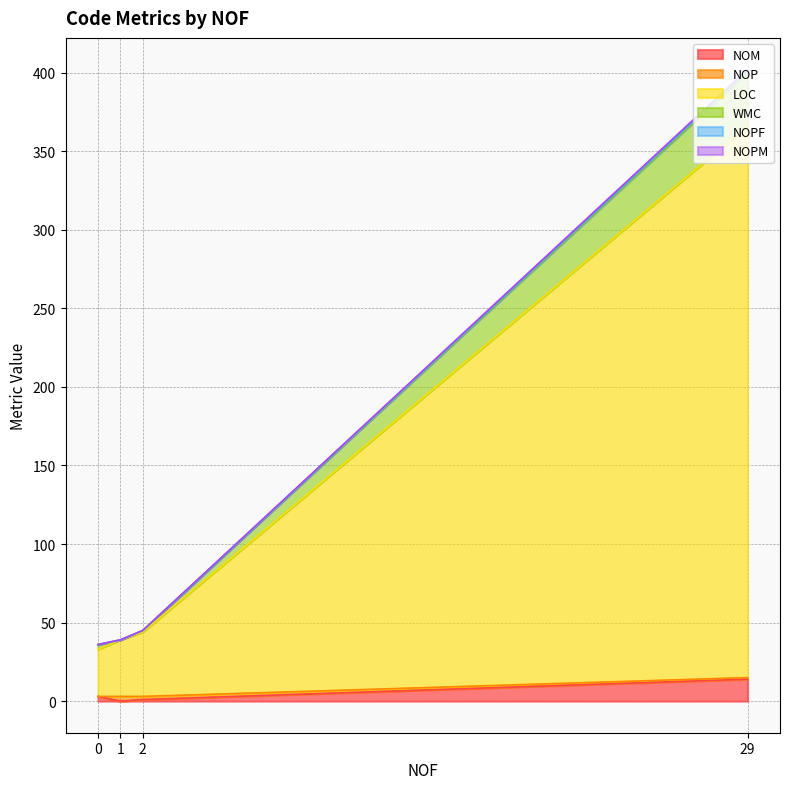

What is the difference between the LOC values at 1 and 0?

6